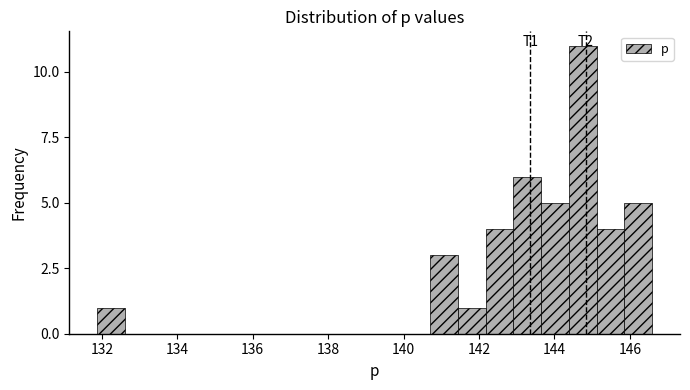

Read against the x-axis, roughly where is the centre of the tallest bar?

144.8